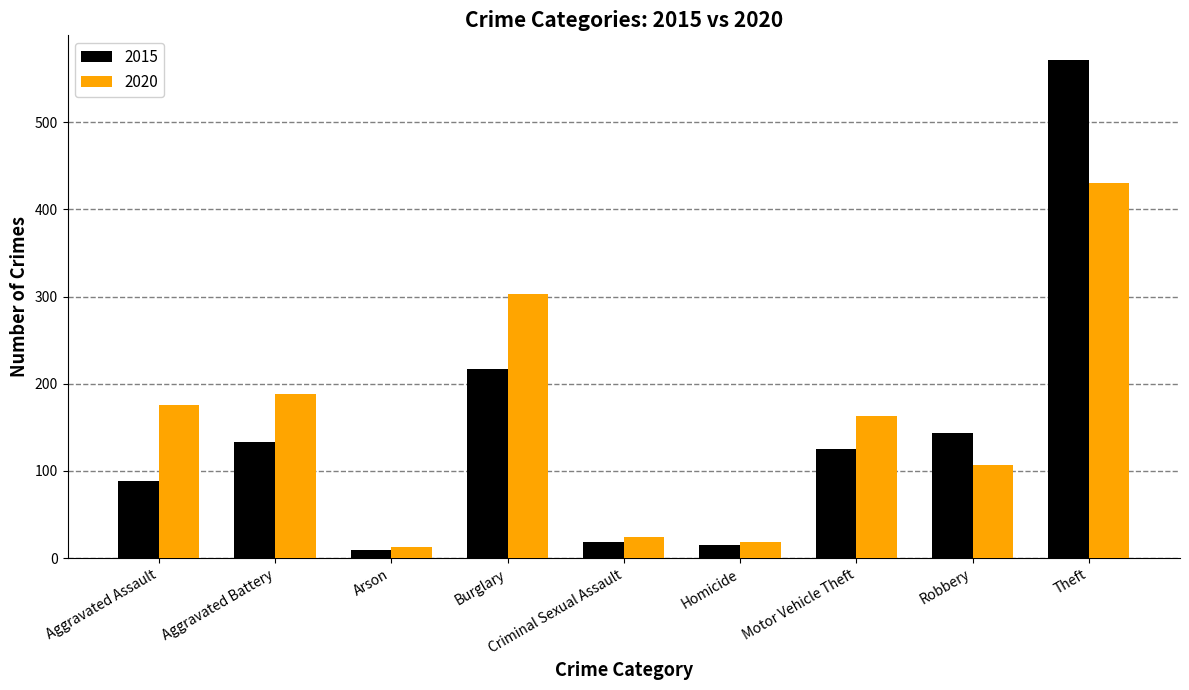

Where does the 2020 series first go above 163?

Aggravated Assault